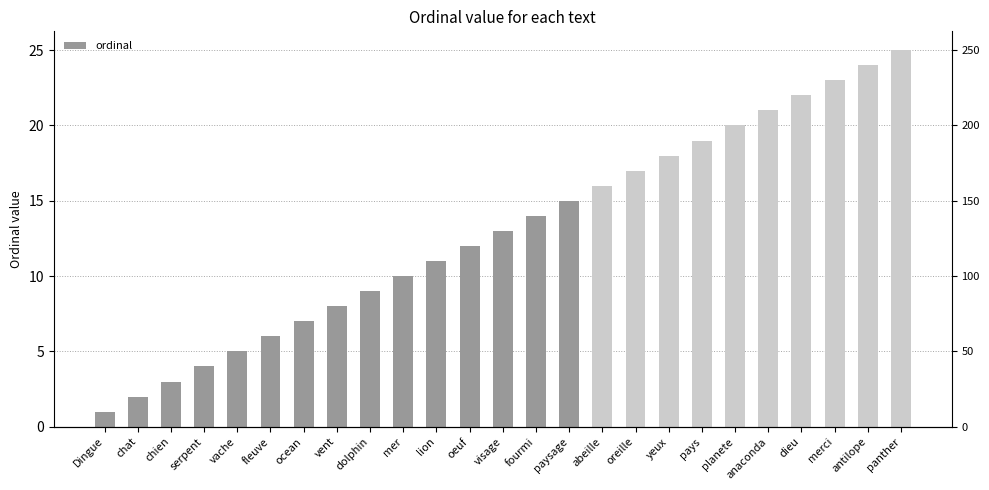

Approximately how many times larger is the value at chat compared to paysage?

0.1